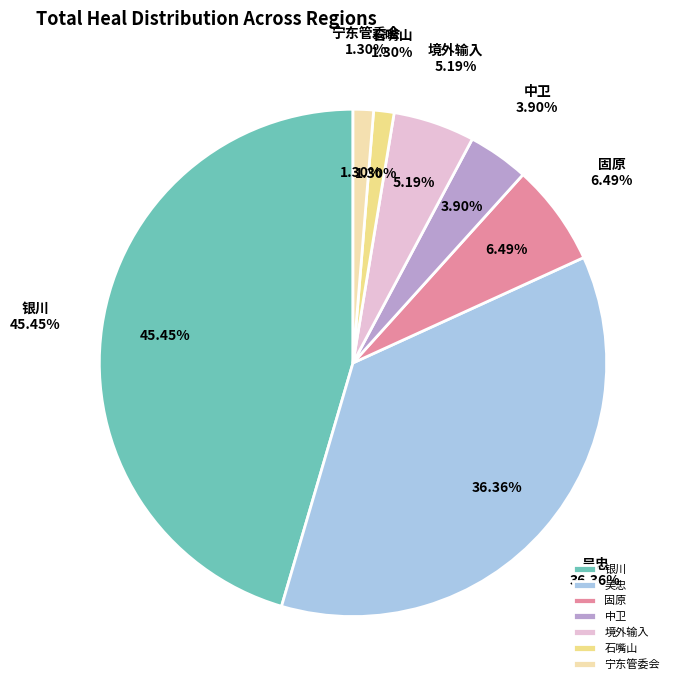

How many slices are in this pie chart?

7